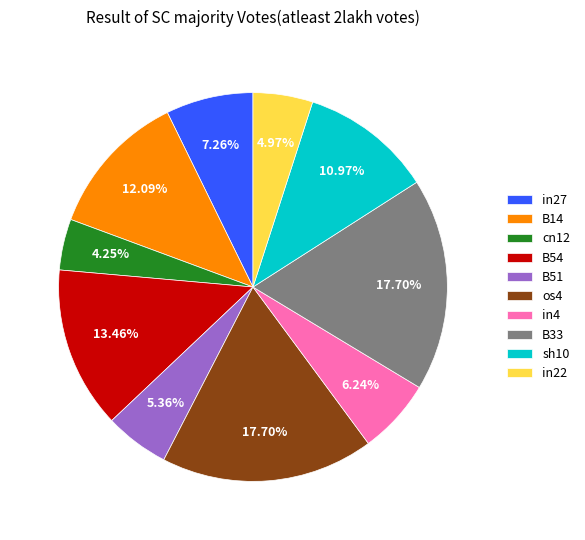

How many slices are in this pie chart?

10